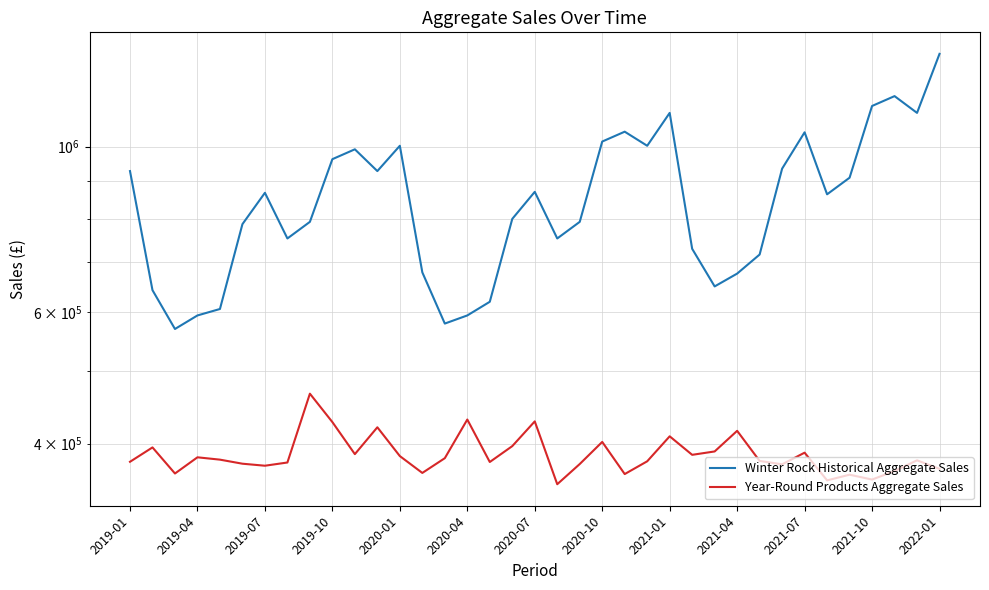

What is the sum of all Year-Round Products Aggregate Sales values?

14308033